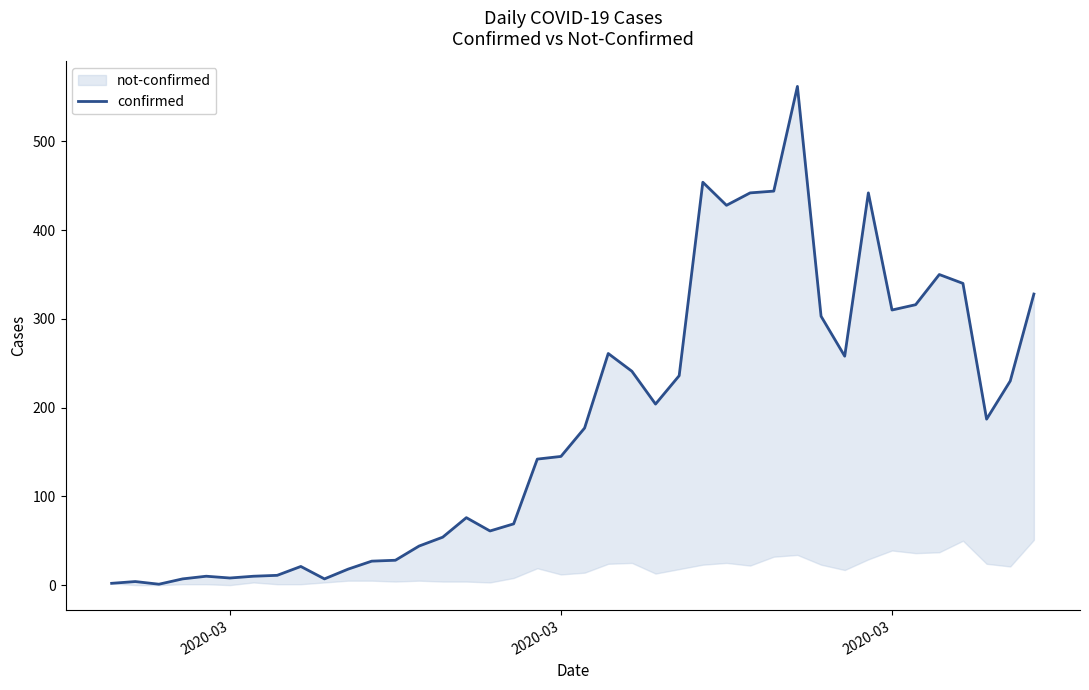

What is the value of the 33rd point from the left?

442